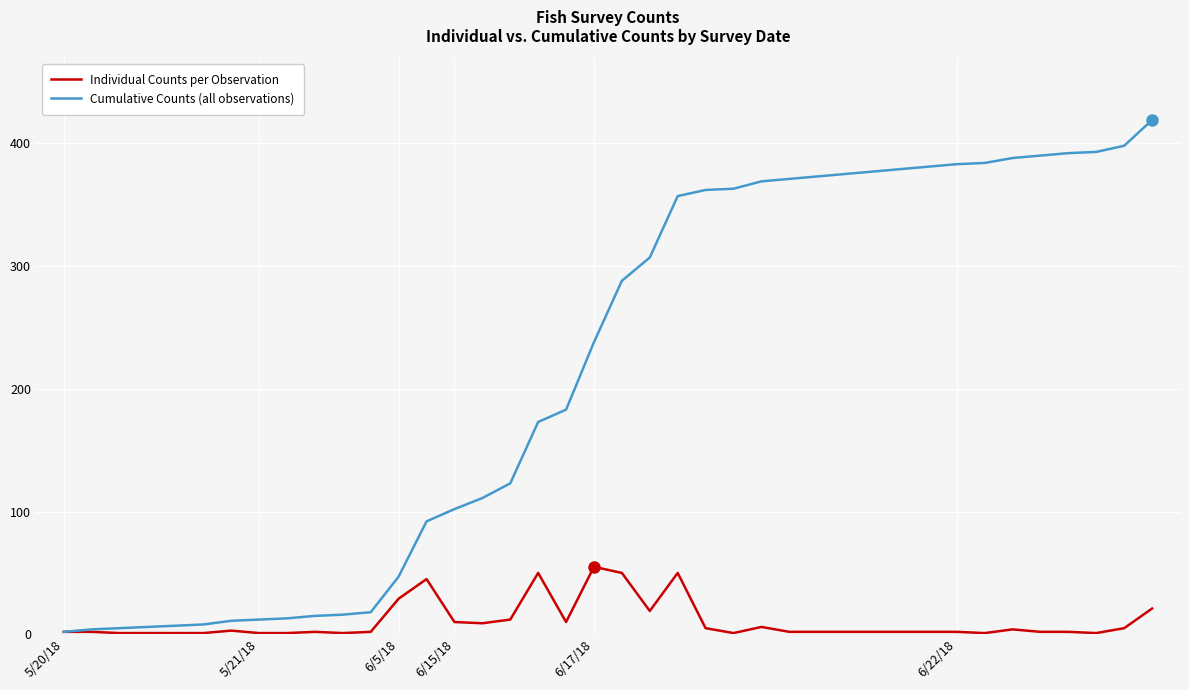

What is the maximum value shown in the chart?

419